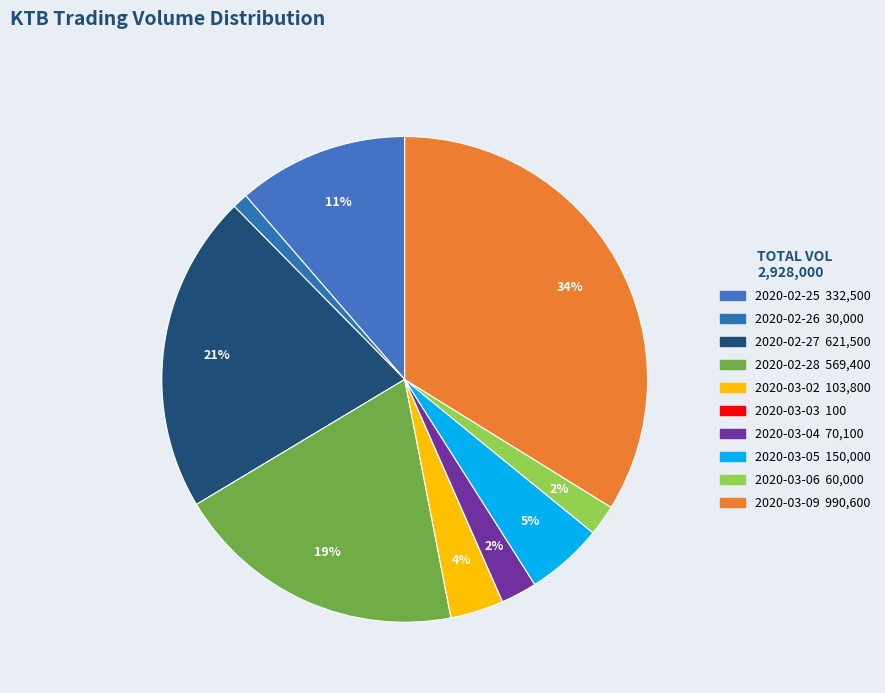

To the nearest percent, what is the difference between the 2020-02-26 and 2020-03-06 slice percentages?

1%